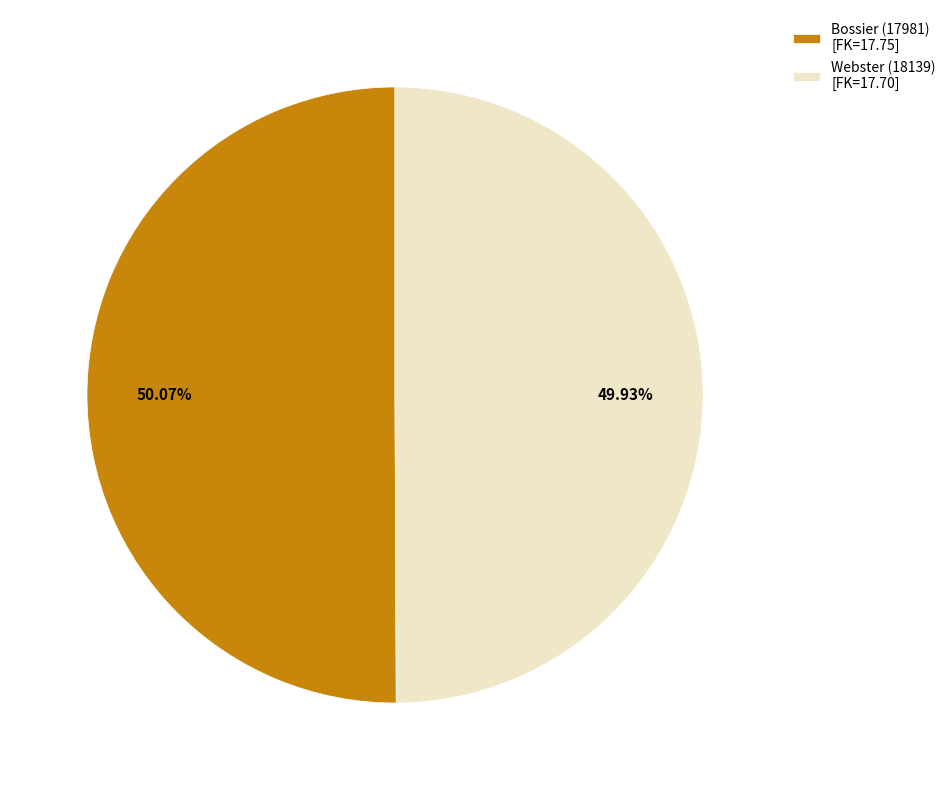

Combined, what portion of the pie is Bossier (17981) and Webster (18139)?

100.0%